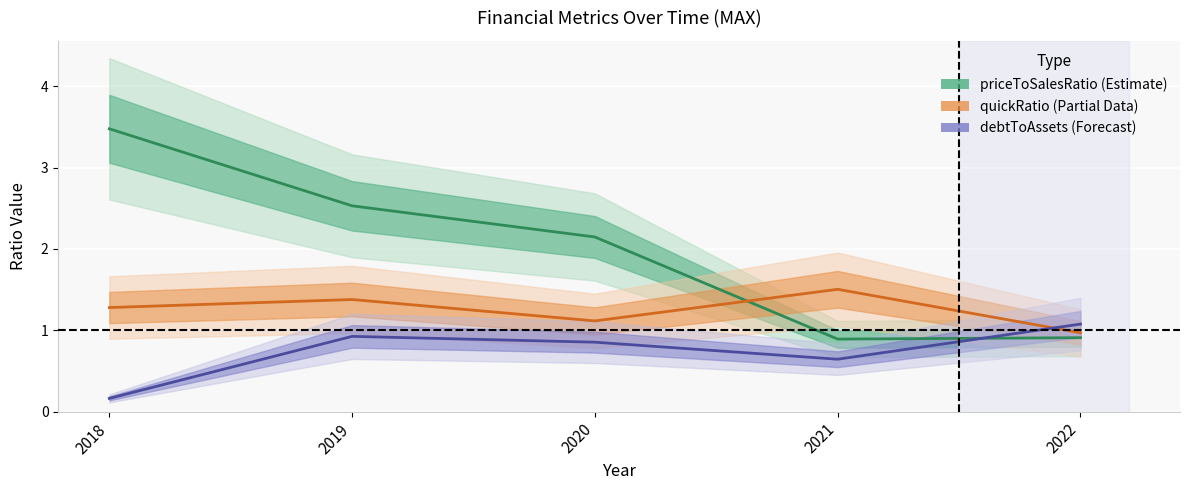

Reading left to right, what are all the values shown in this chart?

priceToSalesRatio: 3.5	2.5	2.1	0.9	0.9
quickRatio: 1.3	1.4	1.1	1.5	1.0
debtToAssets: 0.2	0.9	0.9	0.6	1.1